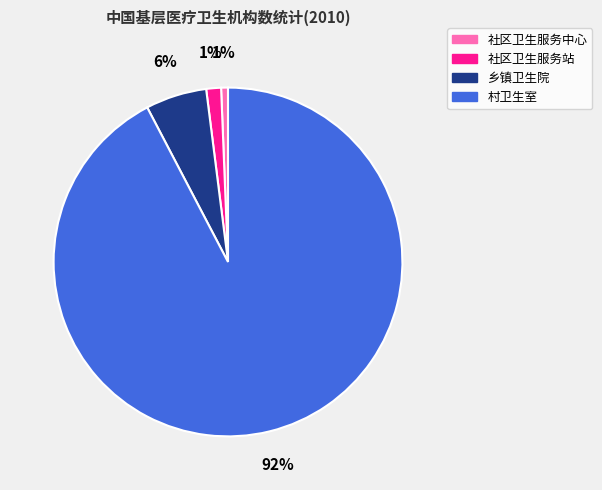

Which category has the biggest portion of the pie?

村卫生室